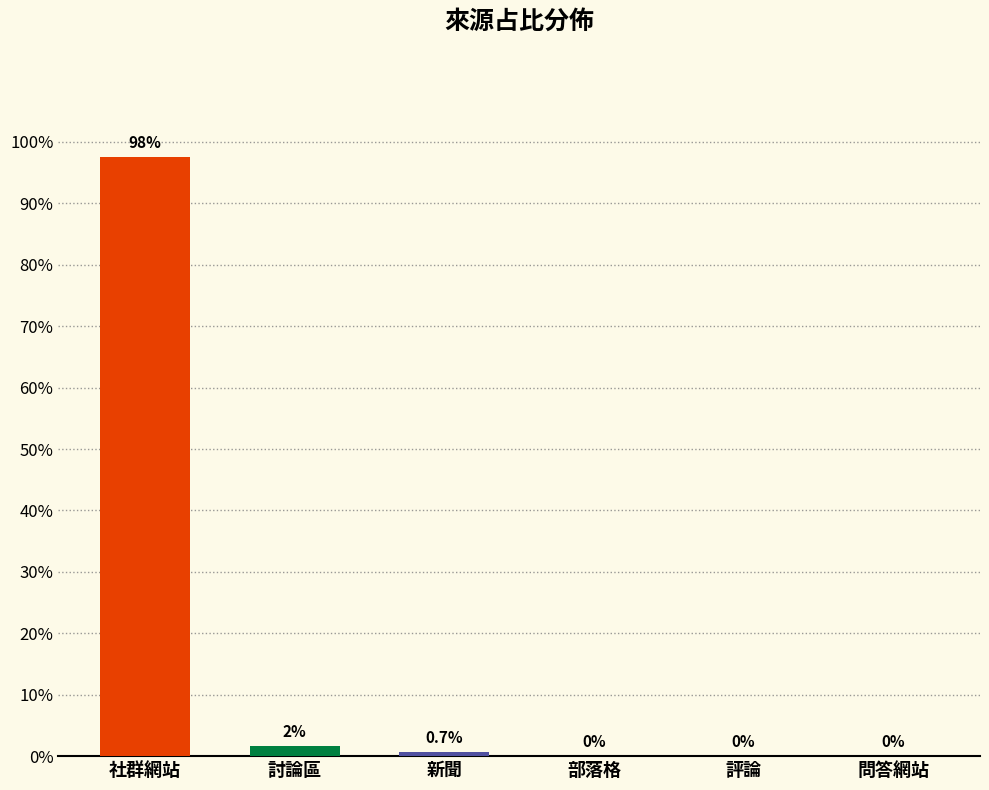

Does the chart contain stacked bars?

No